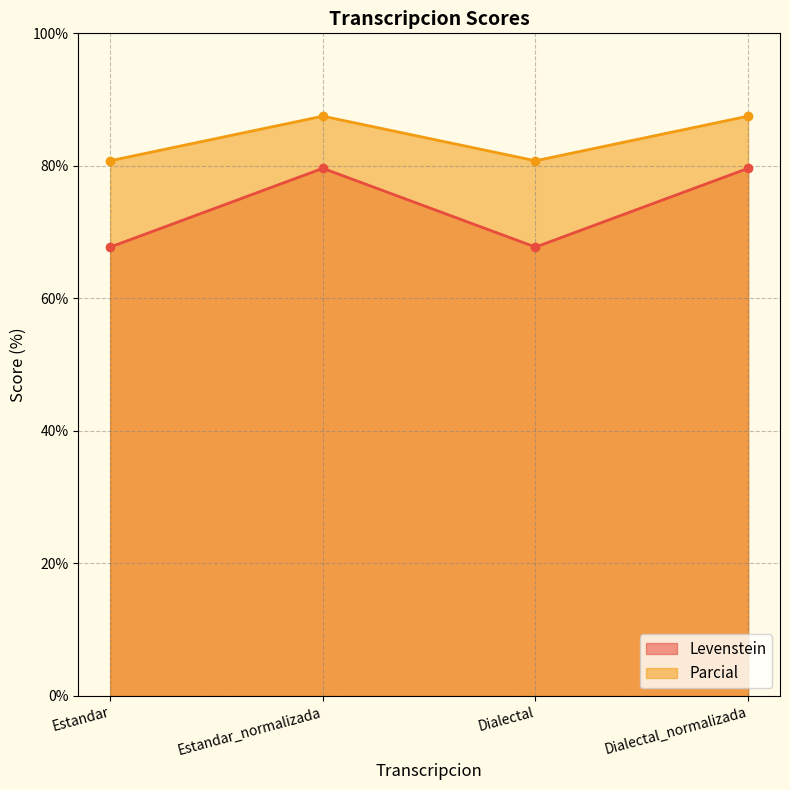

Read the Levenstein value at Dialectal.

67.7